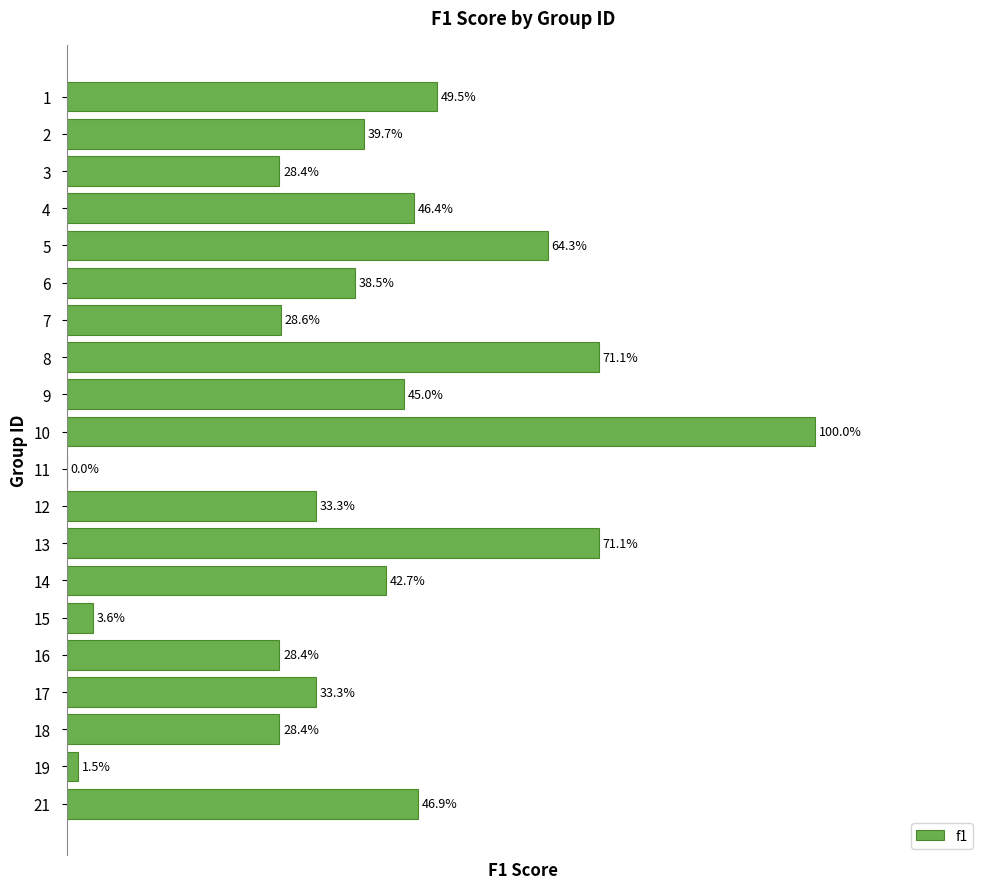

Are the bars horizontal?

Yes